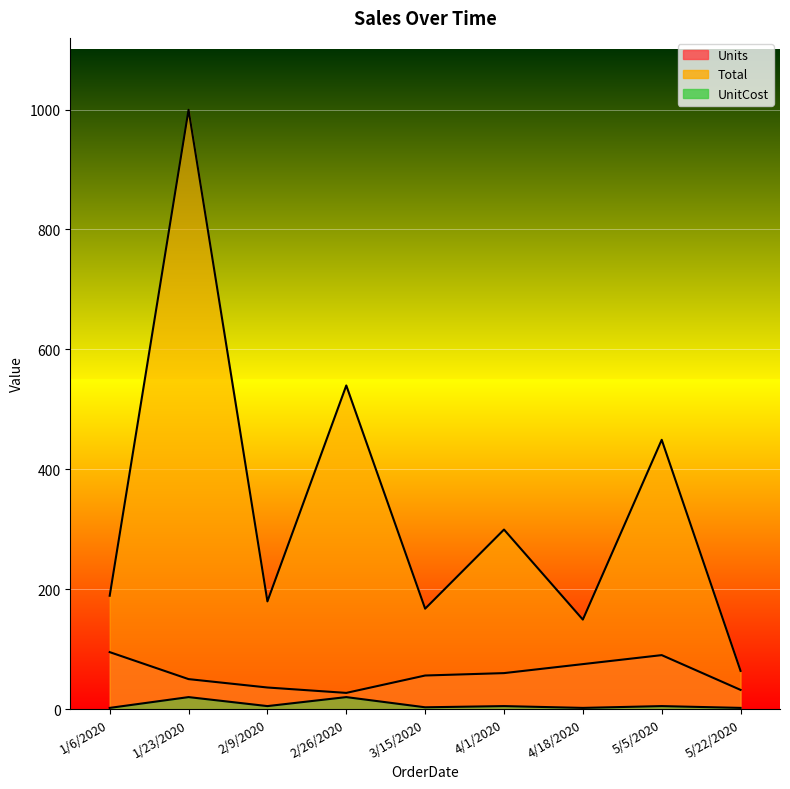

True or false: Units and Total cross at least once.

False